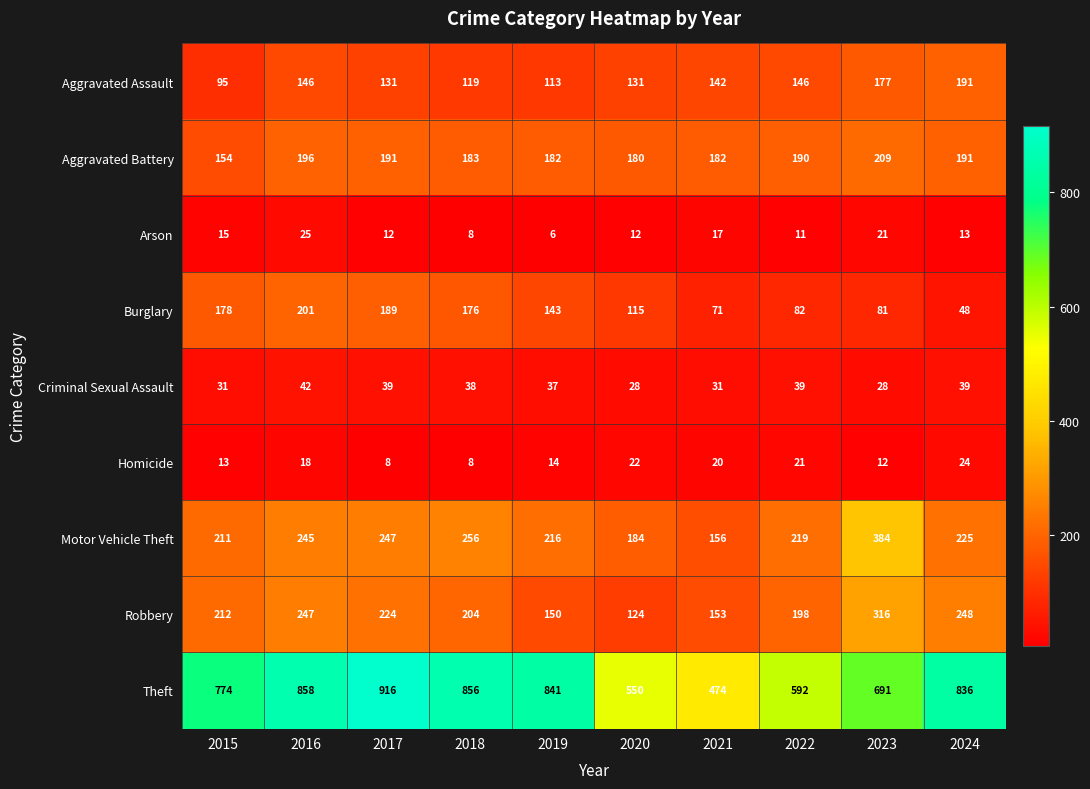

What is the average value of the Aggravated Assault series?

139